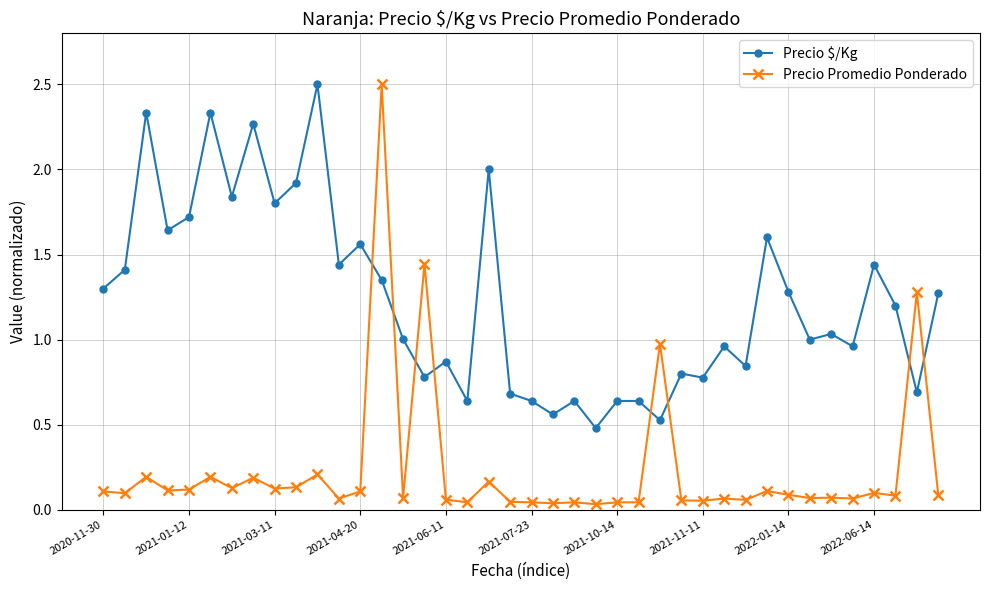

True or false: Precio Promedio Ponderado has more than 0 interior local peaks.

True